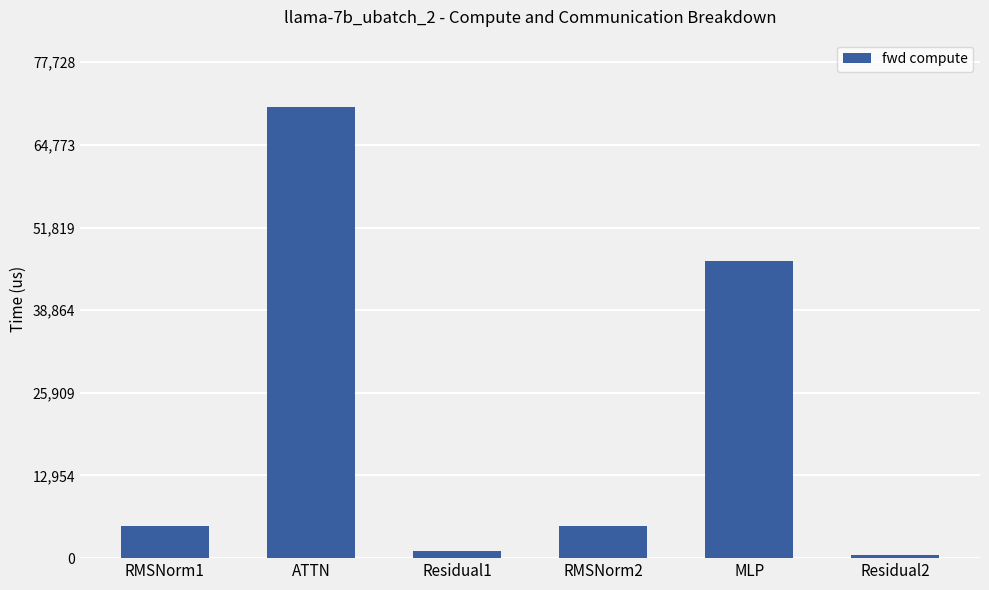

Reading left to right, extract all data points from this chart.

RMSNorm1=4998.9	ATTN=70662.4	Residual1=1093.7	RMSNorm2=4998.9	MLP=46558.6	Residual2=546.9